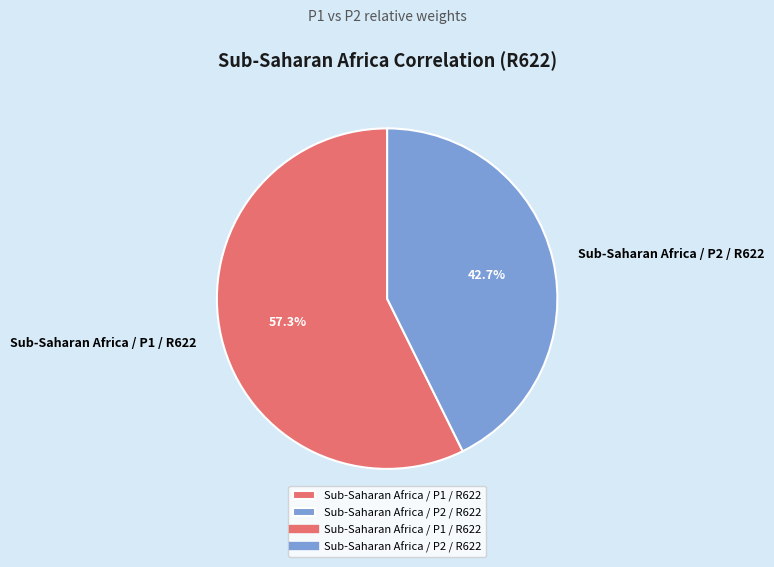

To the nearest percent, what is the difference between the Sub-Saharan Africa / P1 / R622 and Sub-Saharan Africa / P2 / R622 slice percentages?

15%